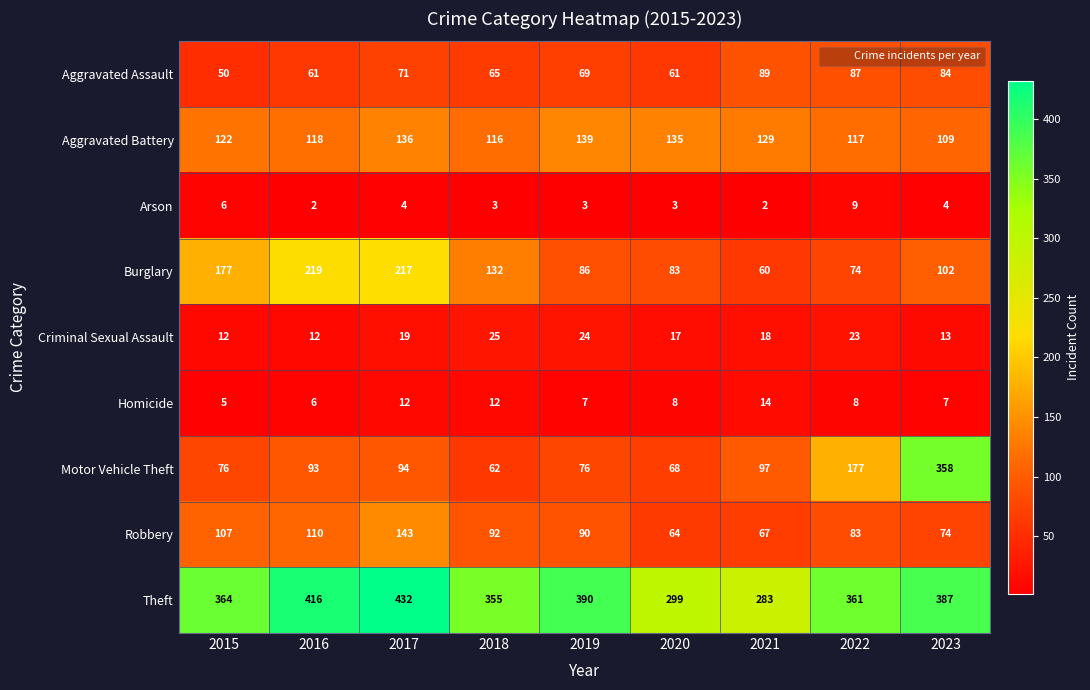

What is the difference between the Burglary values at 2019 and 2016?

133